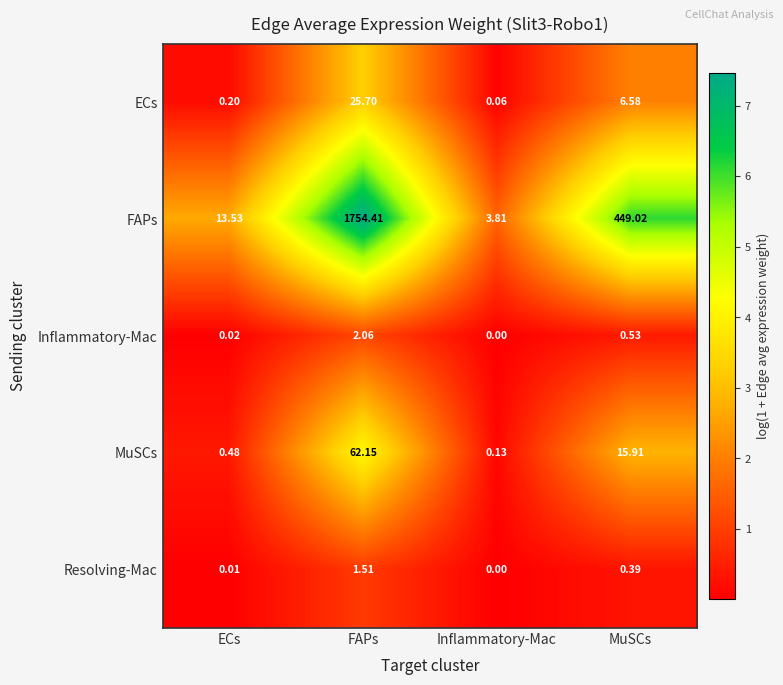

At which category does the chart reach its minimum across all series?

Inflammatory-Mac